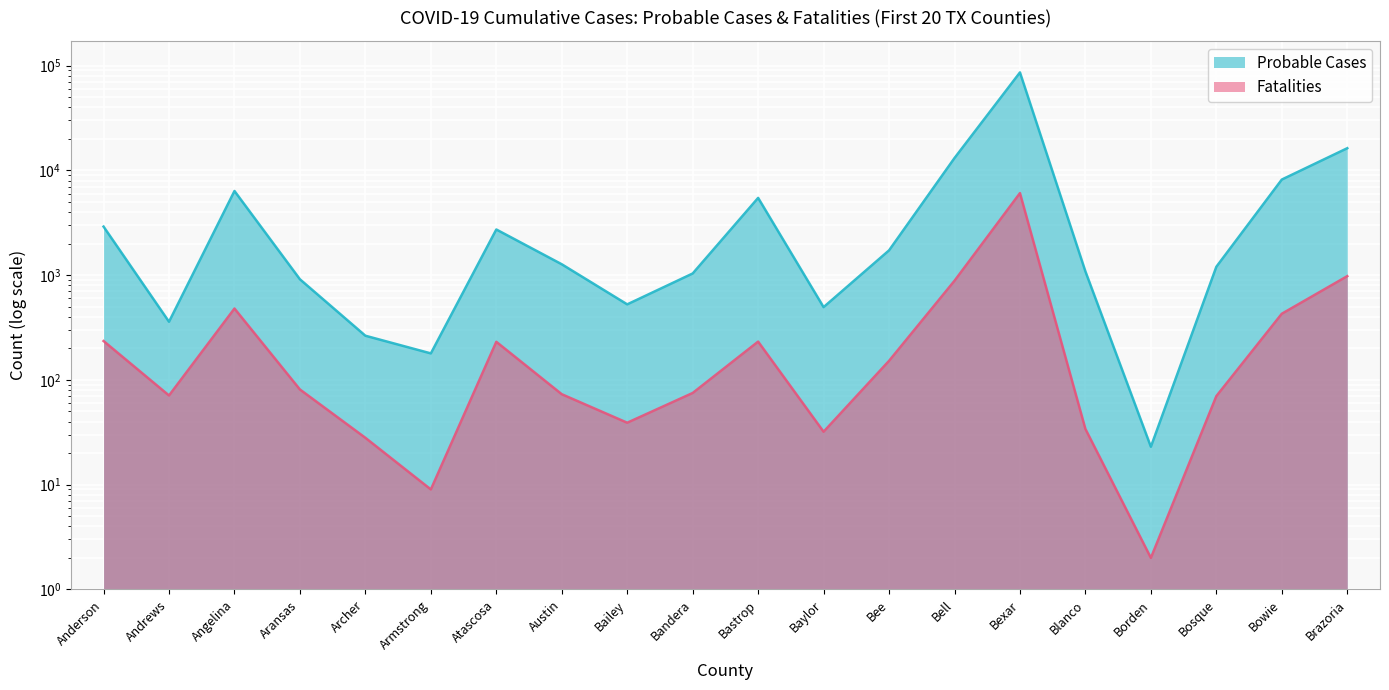

Reading right to left, list all the values displayed in this chart.

Probable Cases: 16279	8174	1202	23	1085	86172	13119	1724	495	5463	1037	526	1270	2728	179	264	913	6358	359	2906
Fatalities: 978	428	70	2	34	6069	884	152	32	232	75	39	73	231	9	28	81	480	71	235